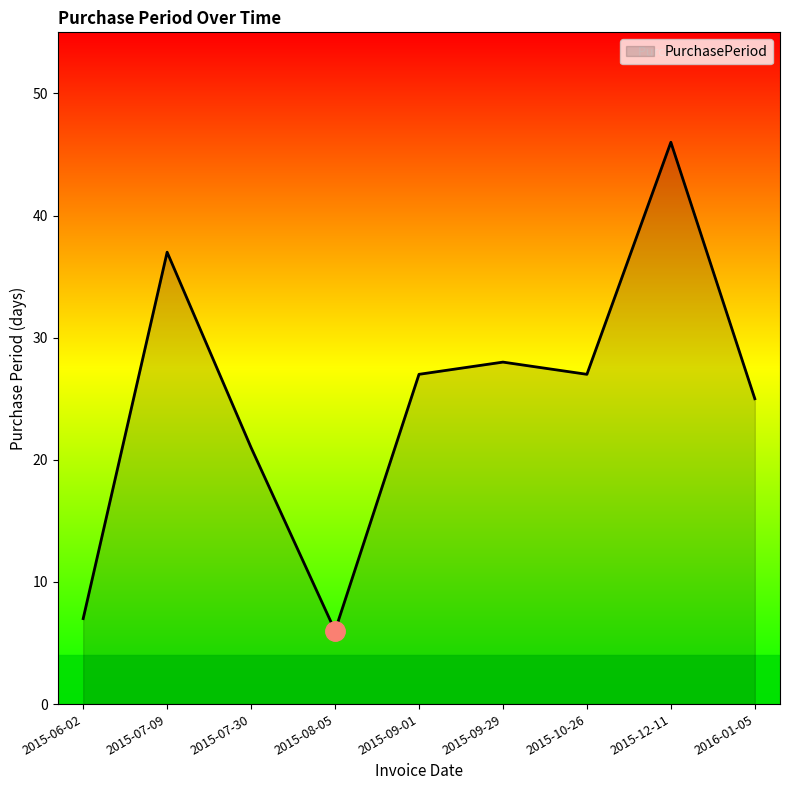

What position from the left is 2015-09-29?

6